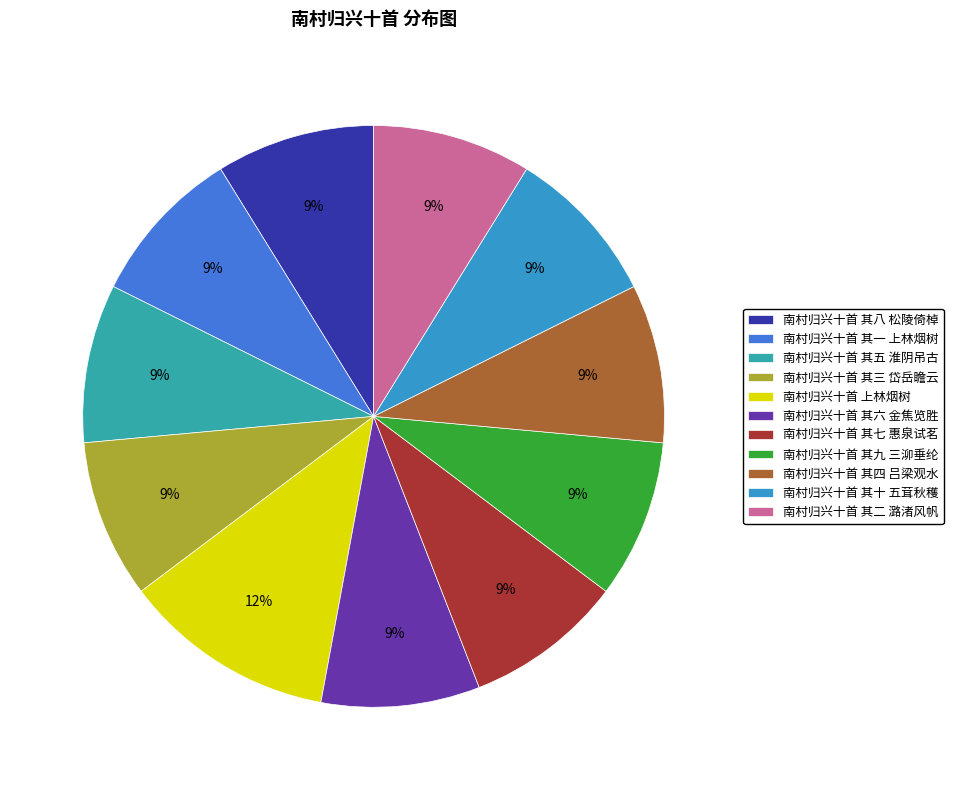

To the nearest percent, what is the difference between the largest and smallest slice percentages?

3%